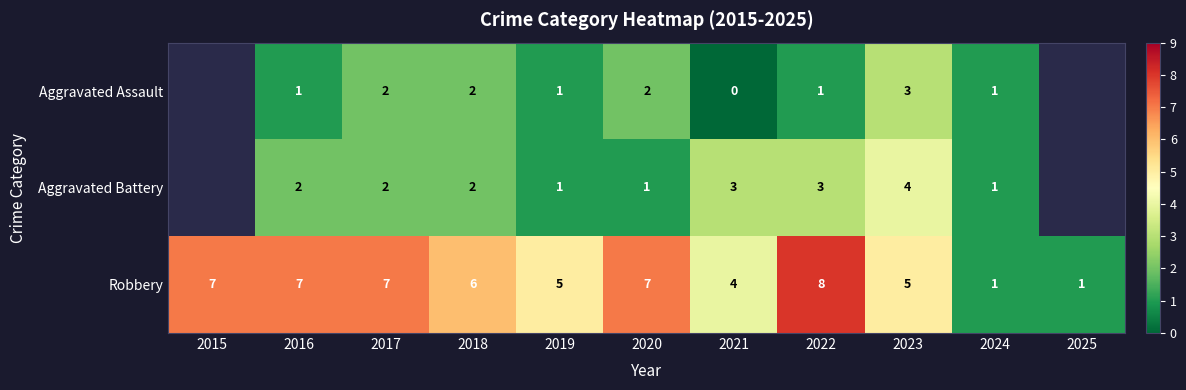

The value of Aggravated Assault at 2023 is 3. True or false?

True